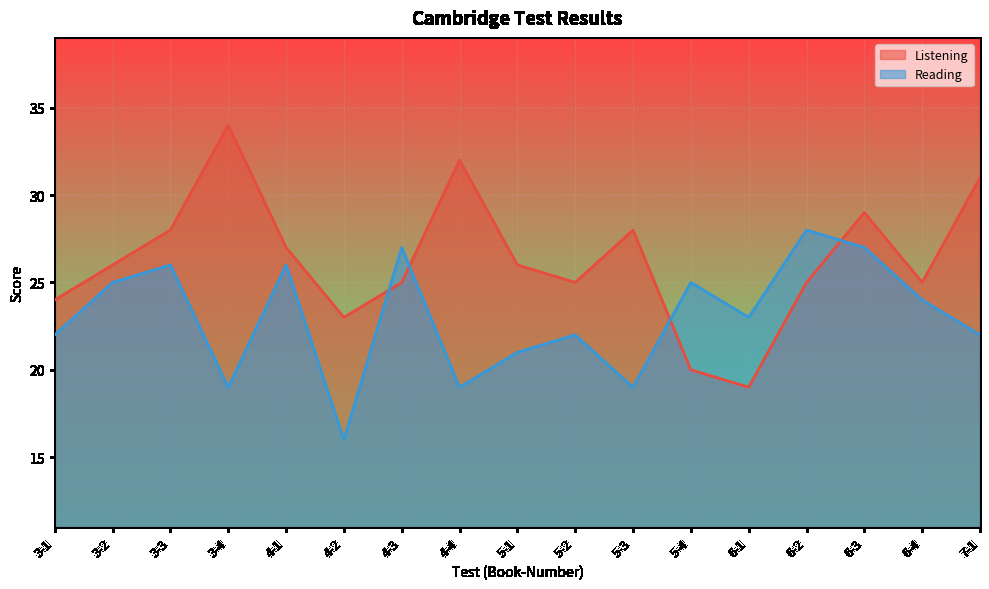

What is the minimum value shown in the chart?

16